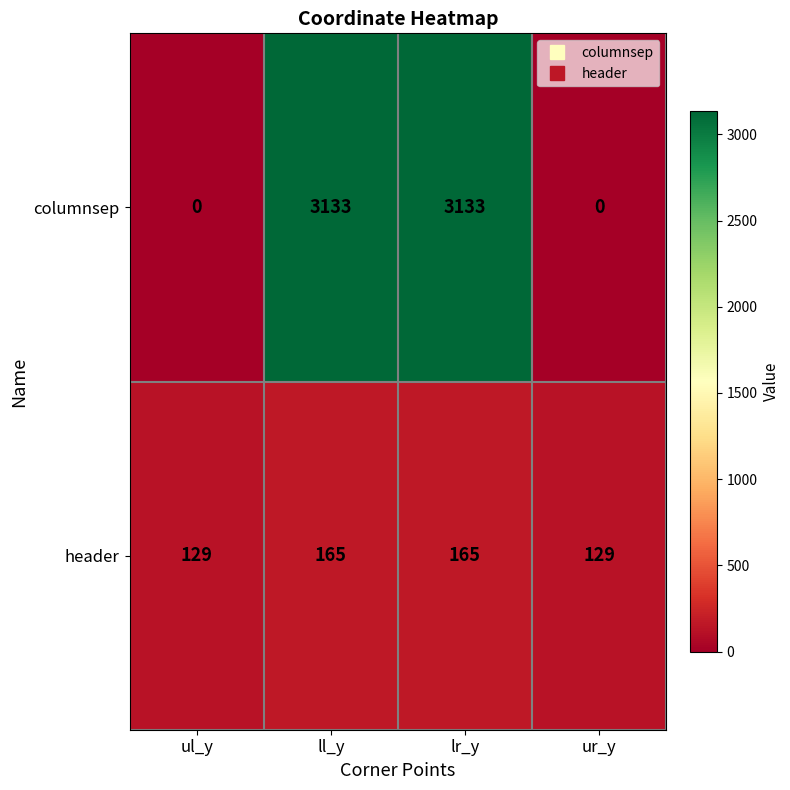

List the series in order of their overall mean, lowest first.

header, columnsep